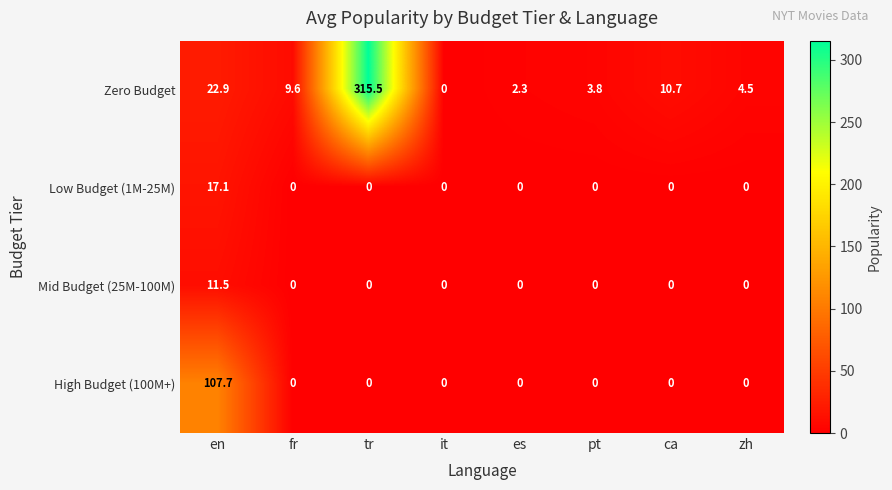

What is the difference between the maximum and minimum values in the Low Budget (1M-25M) series?

17.1